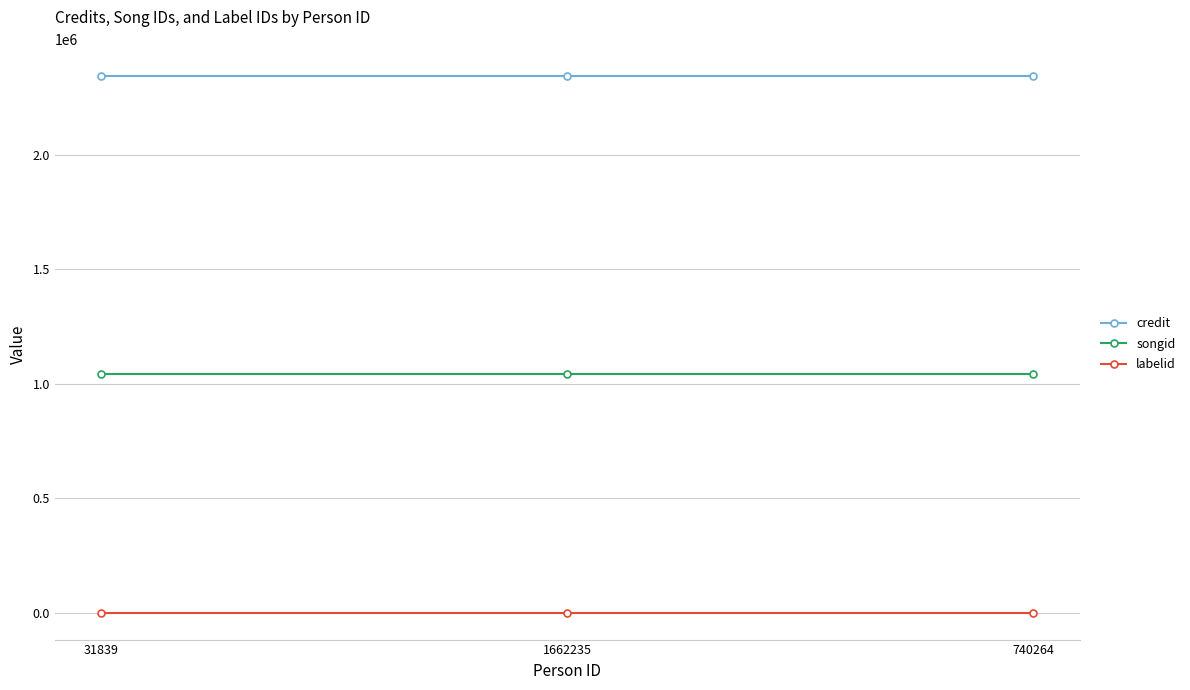

What position from the left is 740264?

3